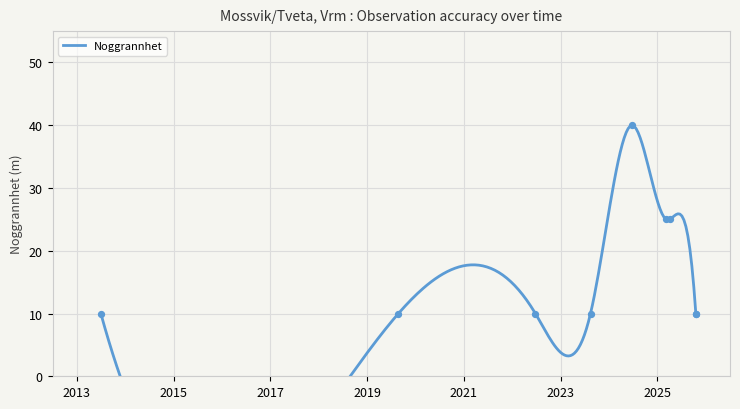

Which has a higher value, 2019-08-26 or 2025-03-08?

2025-03-08